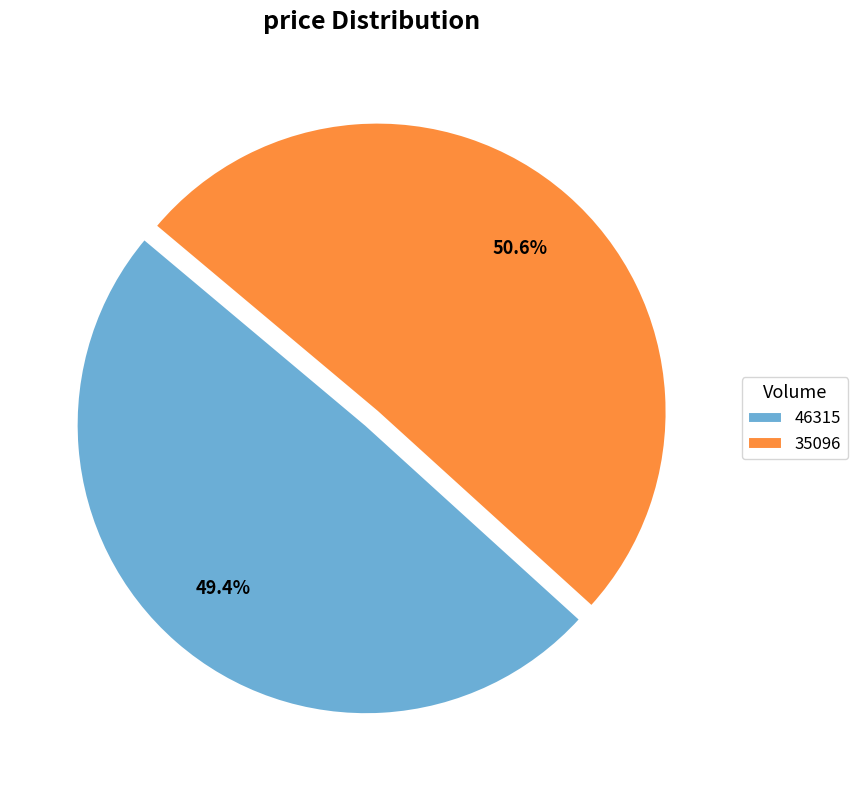

What is the majority slice?

35096